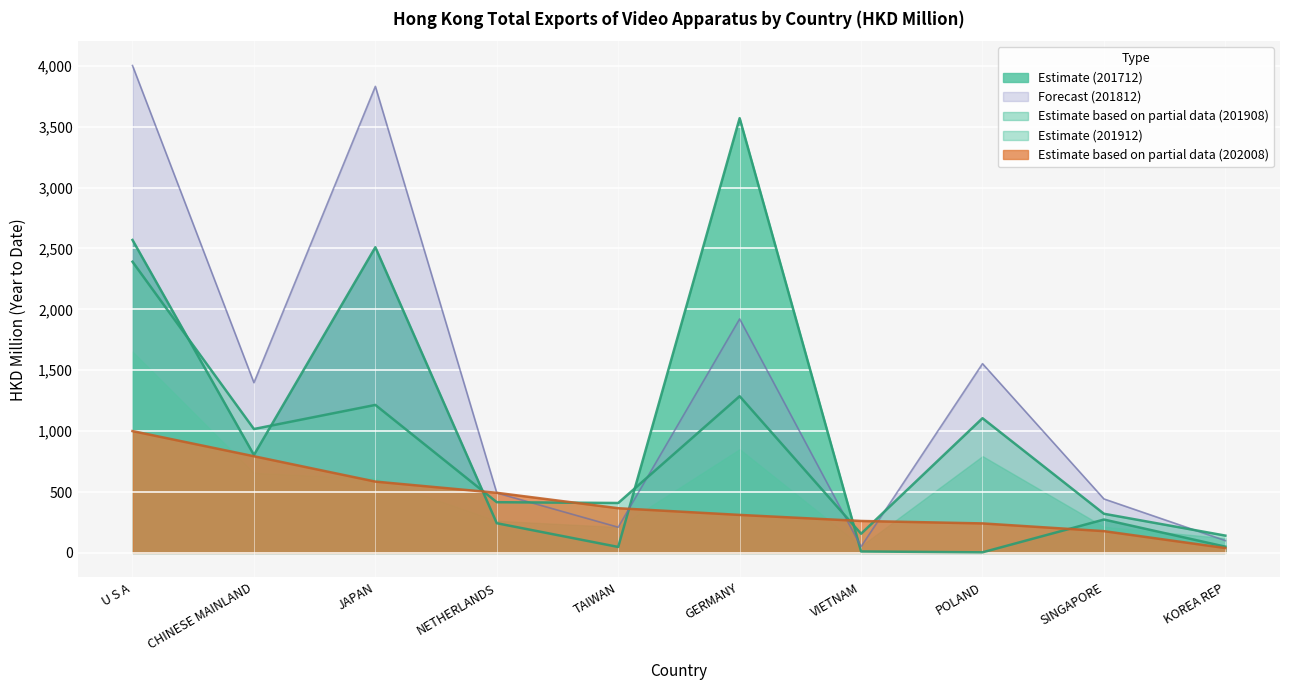

Is it true that Estimate (201912) equals 2390.9 at U S A?

True